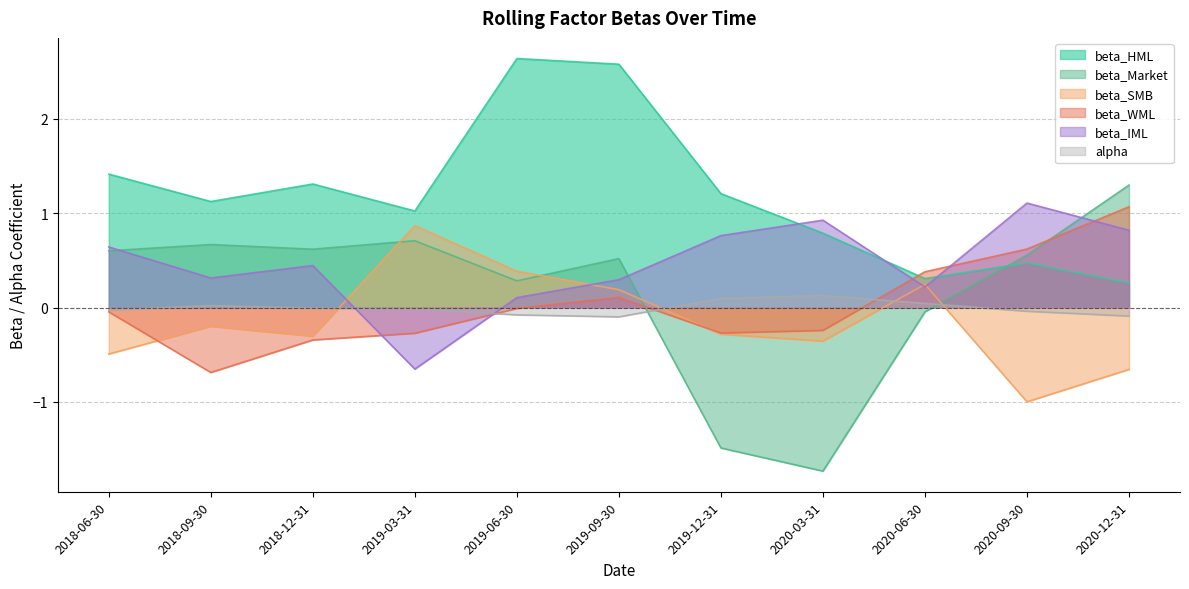

Where is the first local maximum for alpha?

2018-09-30